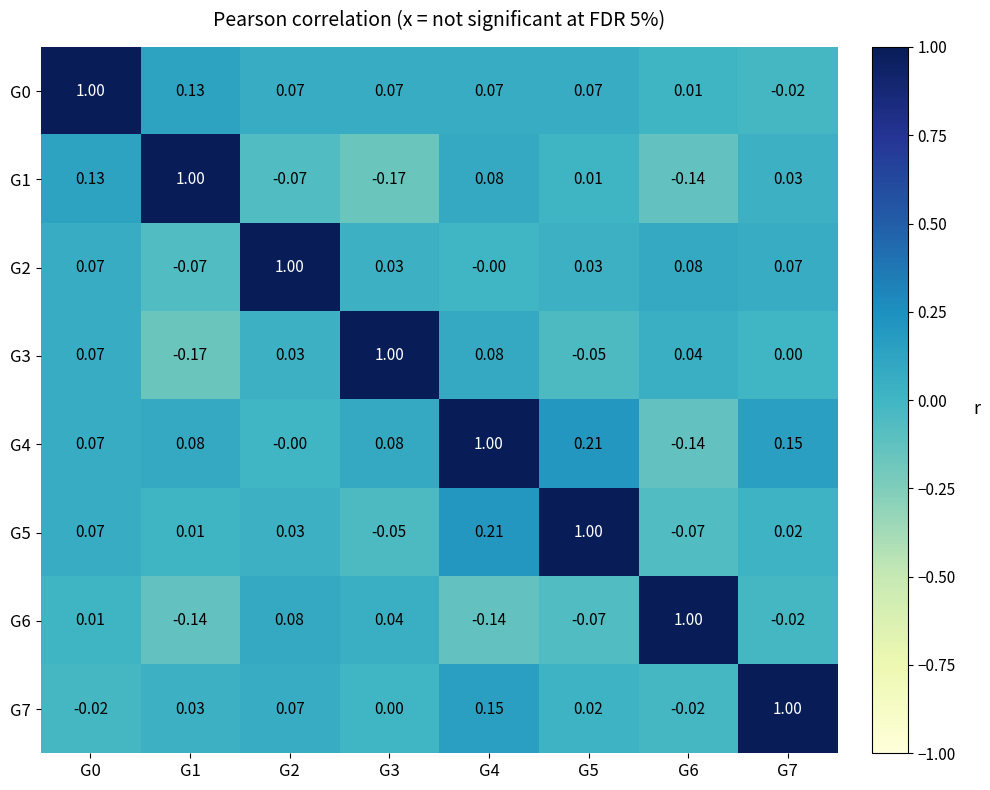

Is the value of G4 at G6 greater than the value of G2 at G5?

No